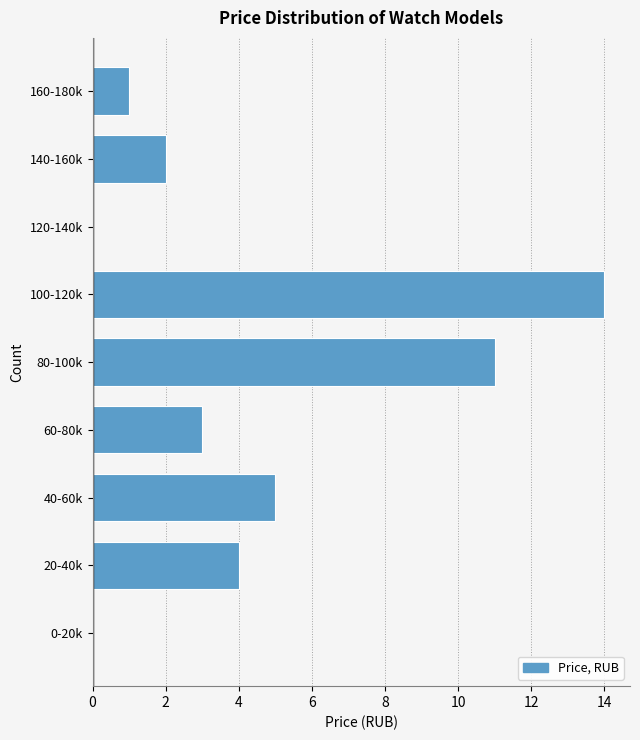

Reading bottom to top, what are all the values shown in this chart?

0-20k=0	20-40k=4	40-60k=5	60-80k=3	80-100k=11	100-120k=14	120-140k=0	140-160k=2	160-180k=1